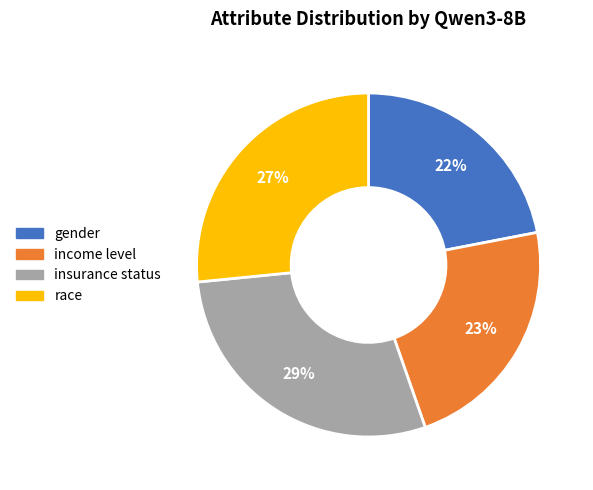

Combined, do insurance status and gender account for over 50%?

Yes